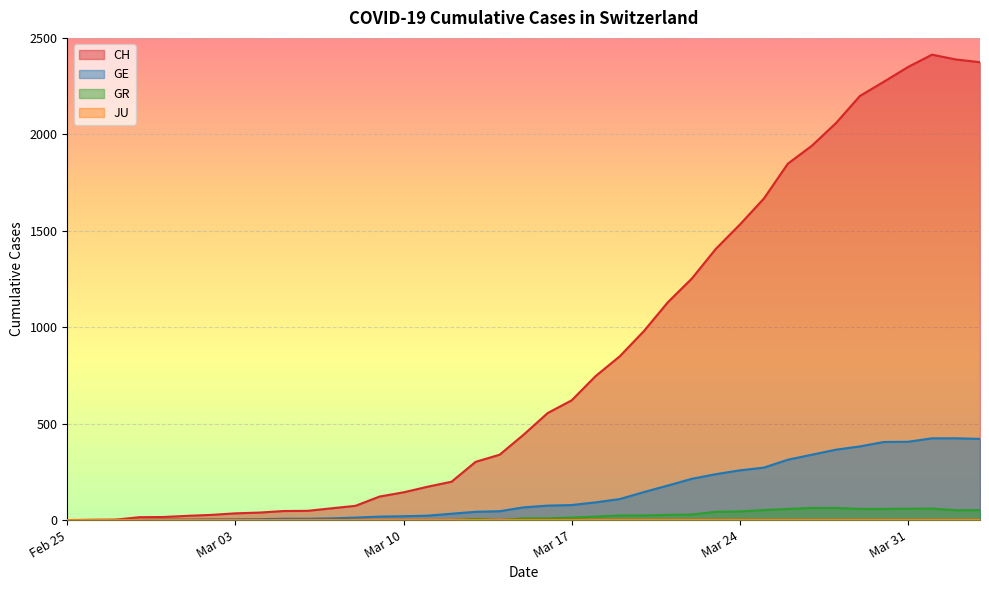

What is the label of the 13th point from the right?

2020-03-22